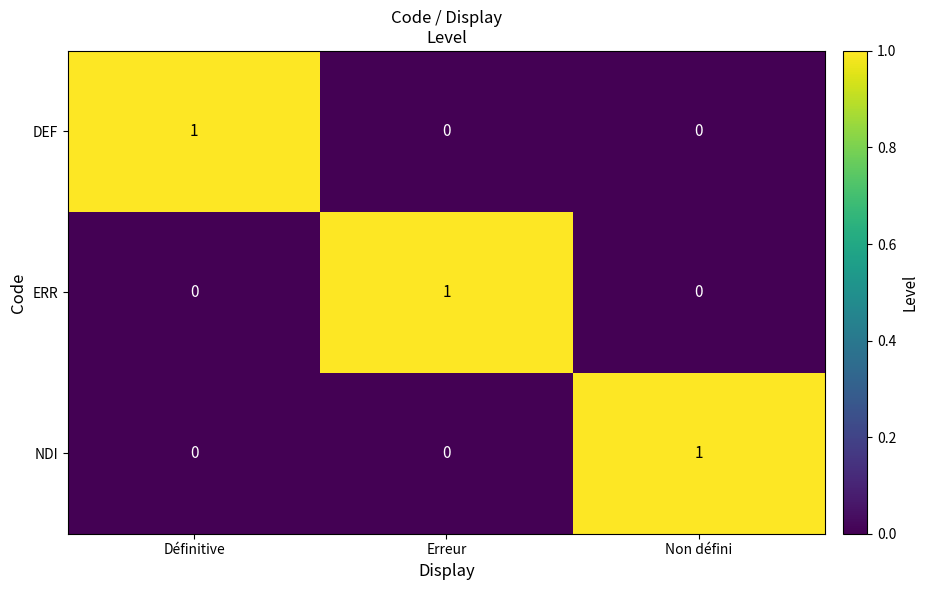

What is the difference between the highest and lowest values at Définitive?

1